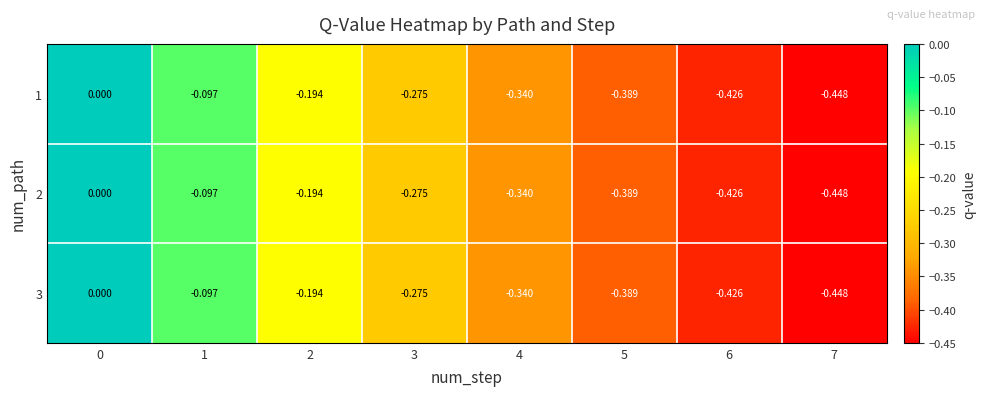

Is the value of 3 at 3 greater than the value of 2 at 1?

No